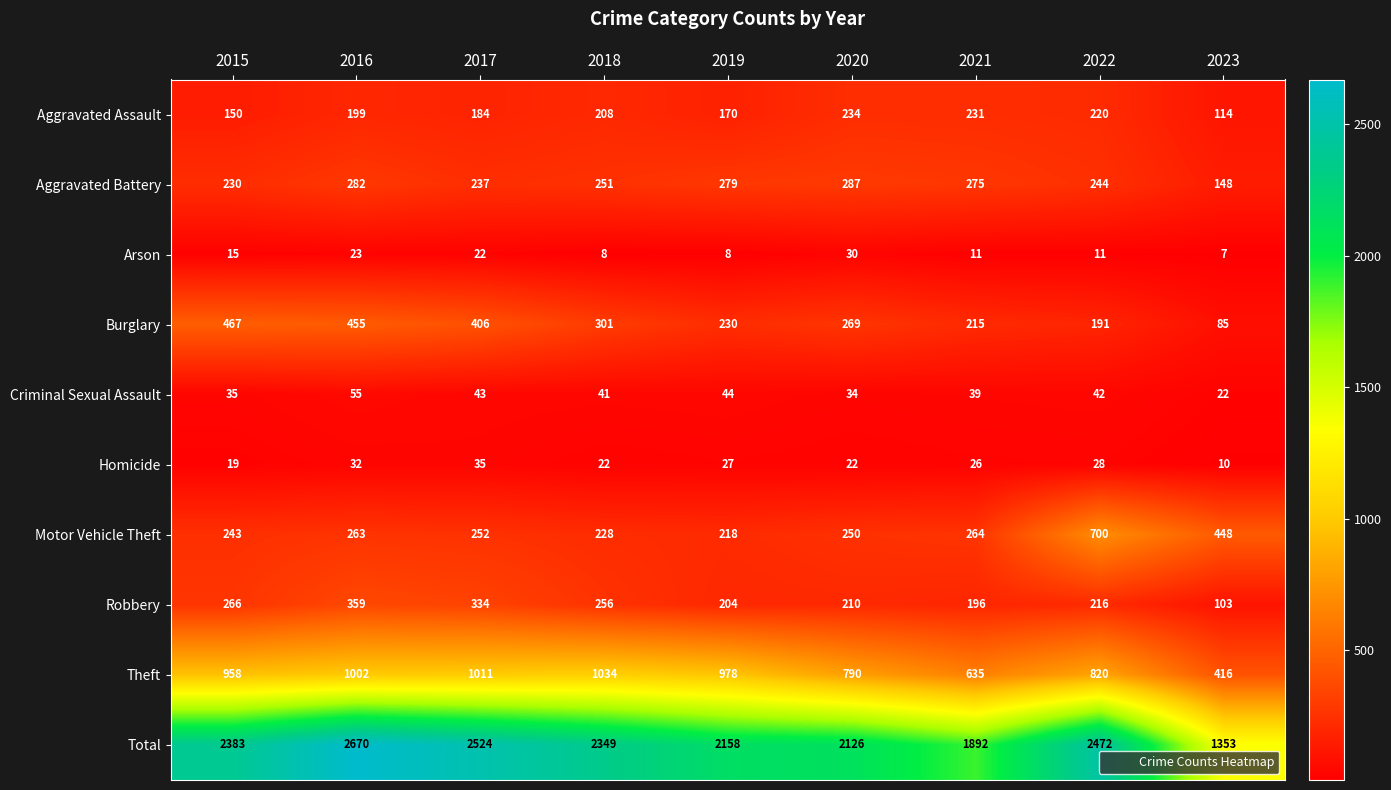

What is the maximum value shown in the chart?

2670